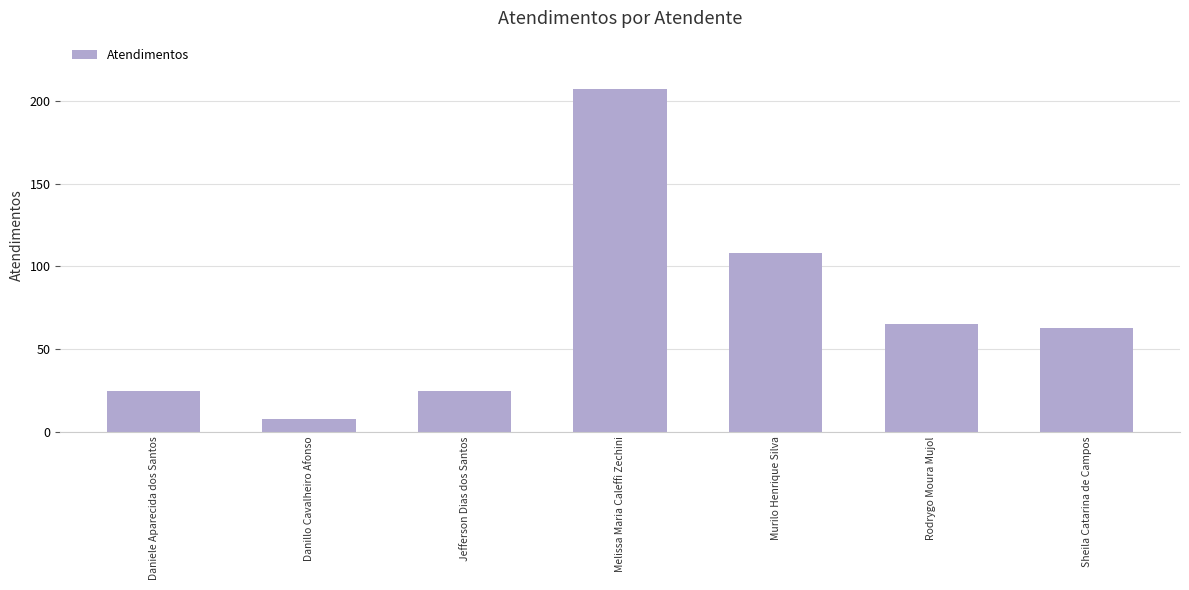

What is the smallest value displayed?

8